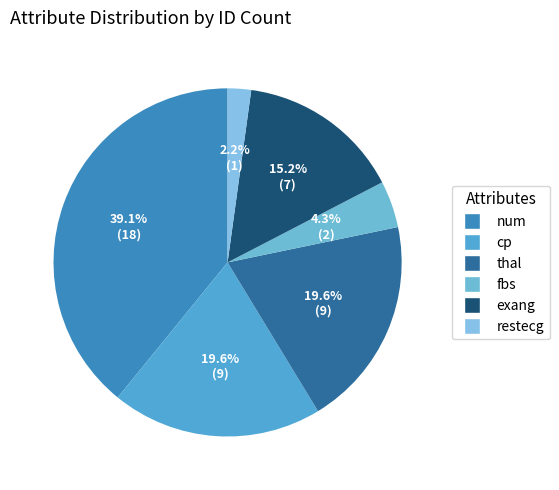

Rank the categories by value from highest to lowest.

num, cp, thal, exang, fbs, restecg